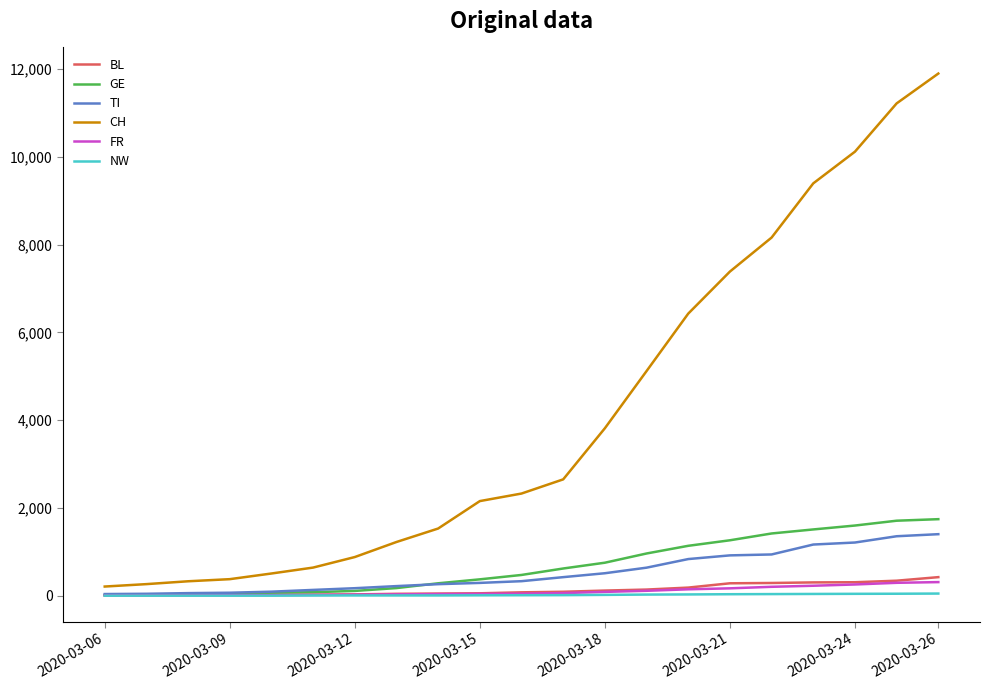

Which series has the largest total across all categories?

CH